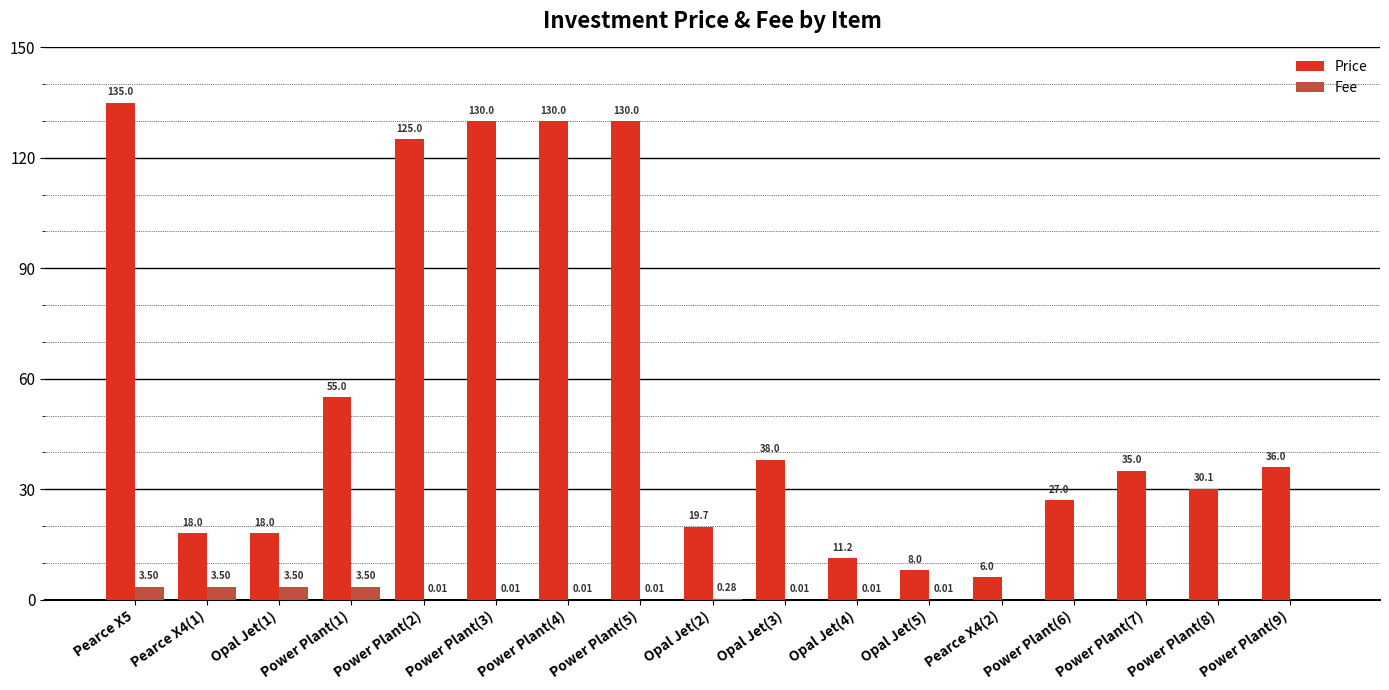

How many groups of bars are there?

17